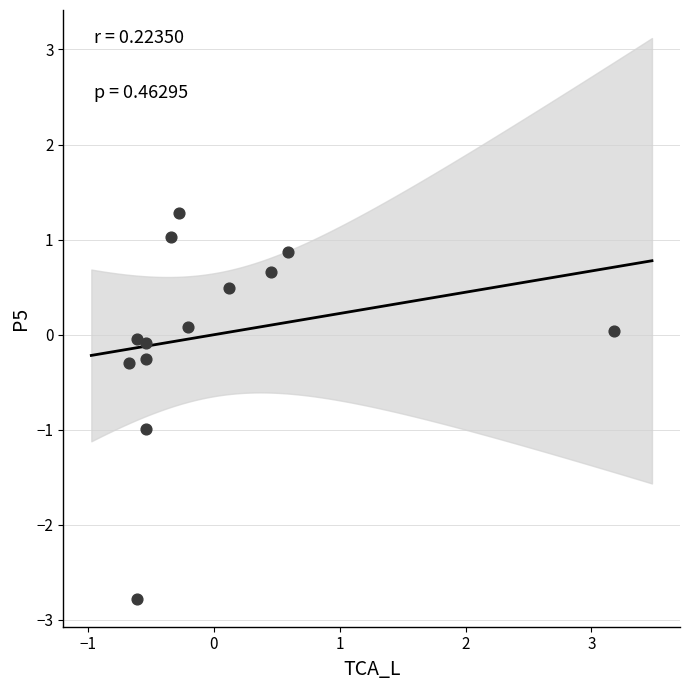

What is the range of Y values (max minus min)?

4.1